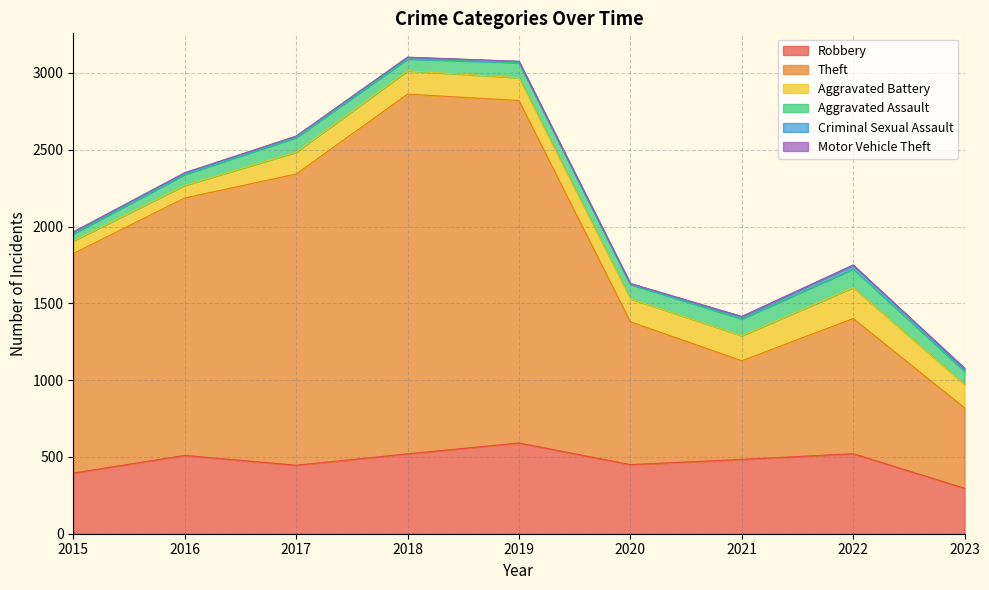

What is the total value across all series at 2015?

1965